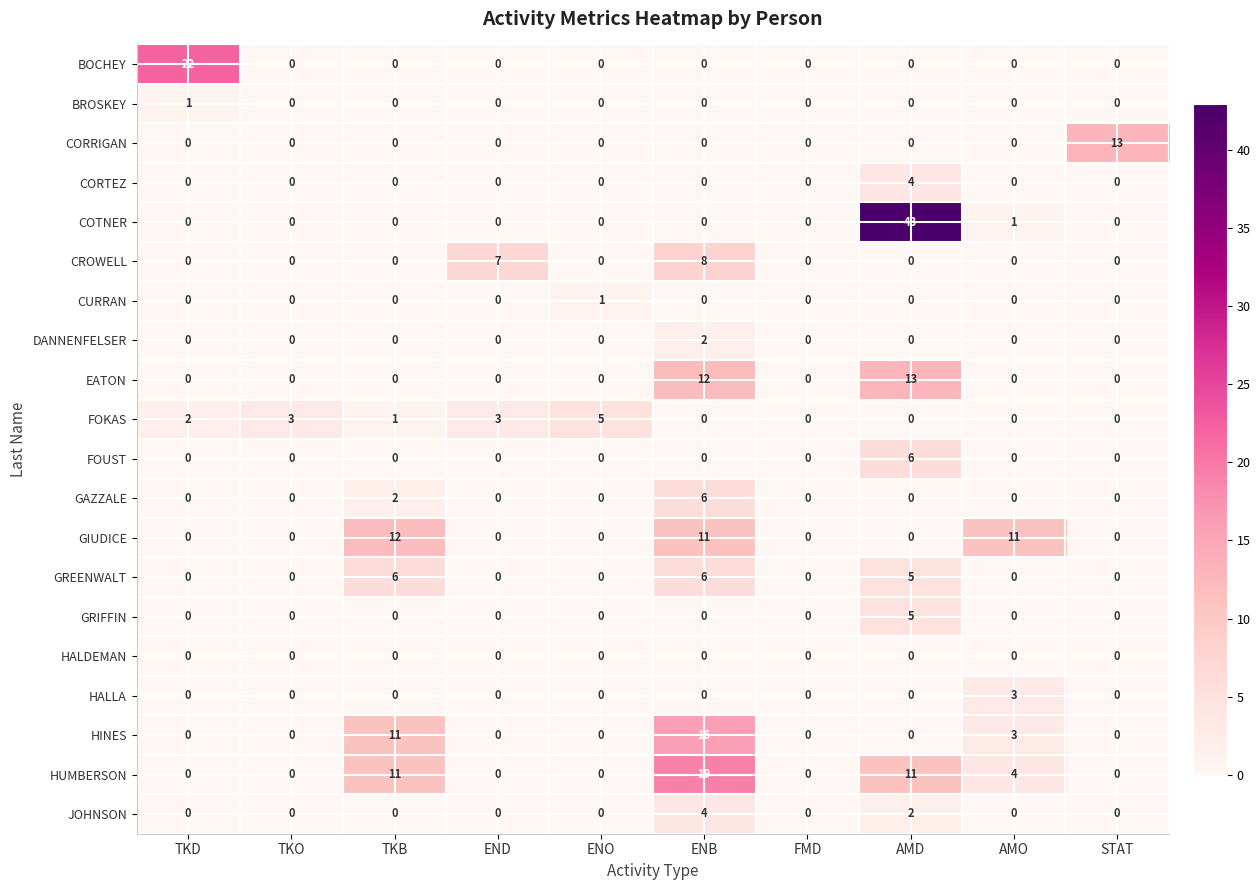

Where does the FOKAS series first go above 1?

TKD